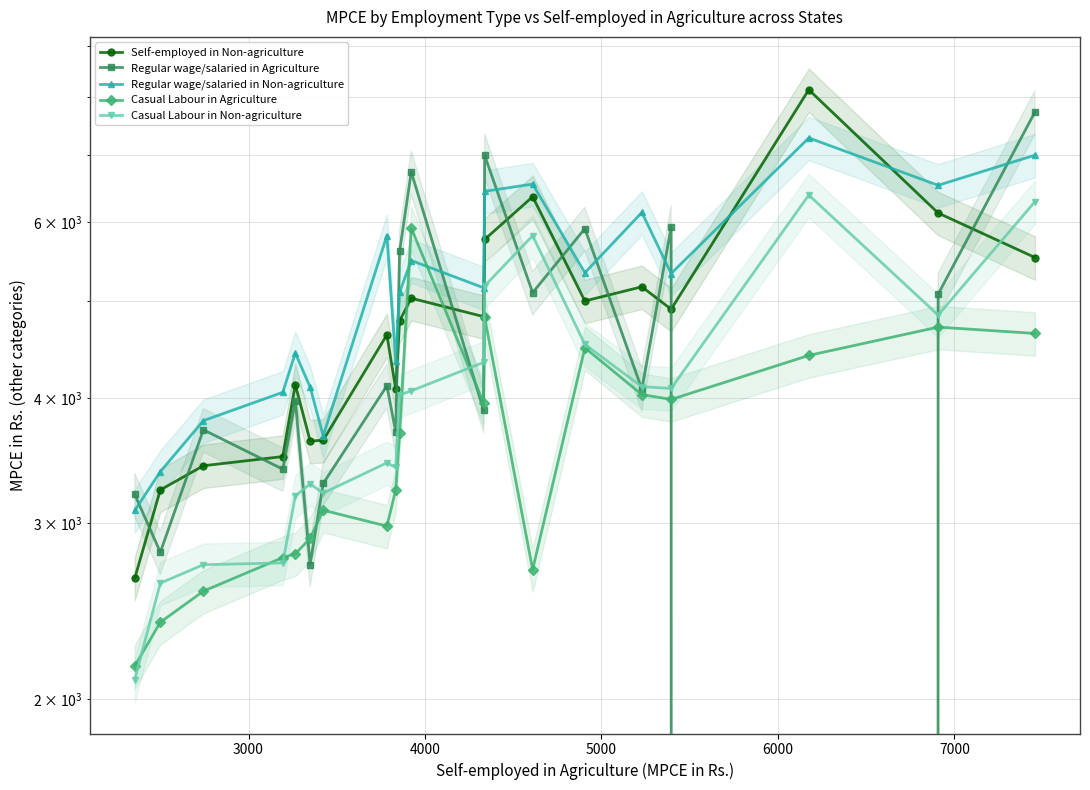

In Regular wage/salaried in Agriculture, how many points are higher than both neighbors (excluding endpoints)?

7